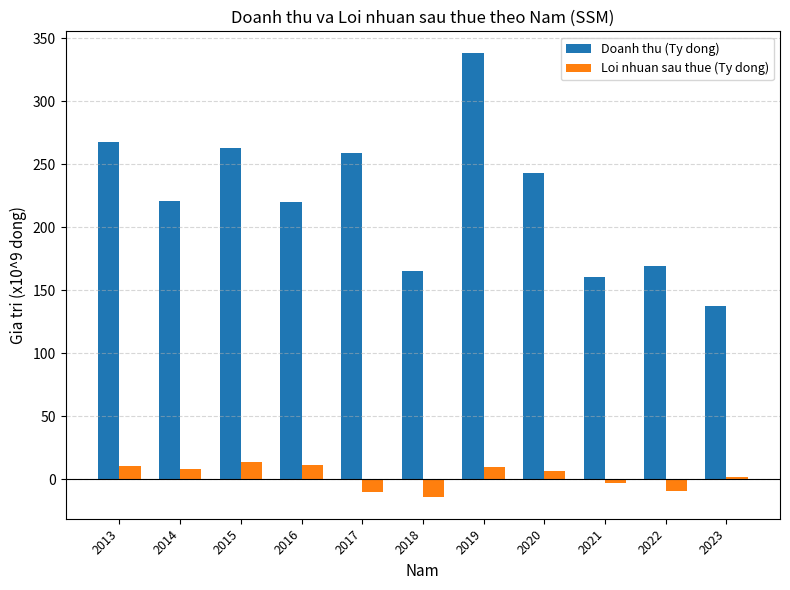

What is the smallest value displayed?

-13.9